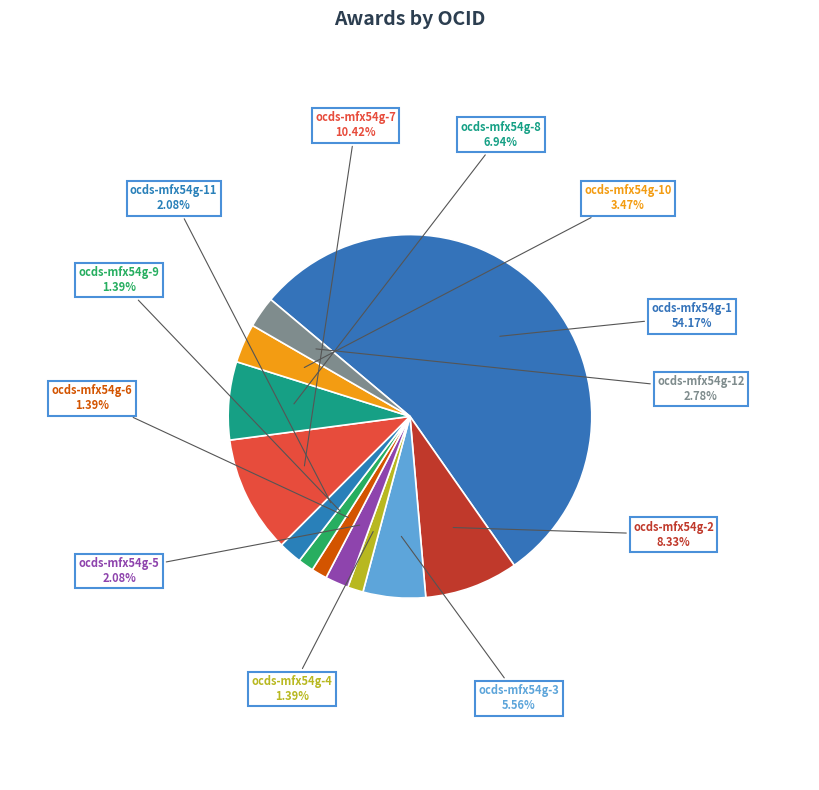

Approximately how many times larger is the value at ocds-mfx54g-1 compared to ocds-mfx54g-9?

39.0